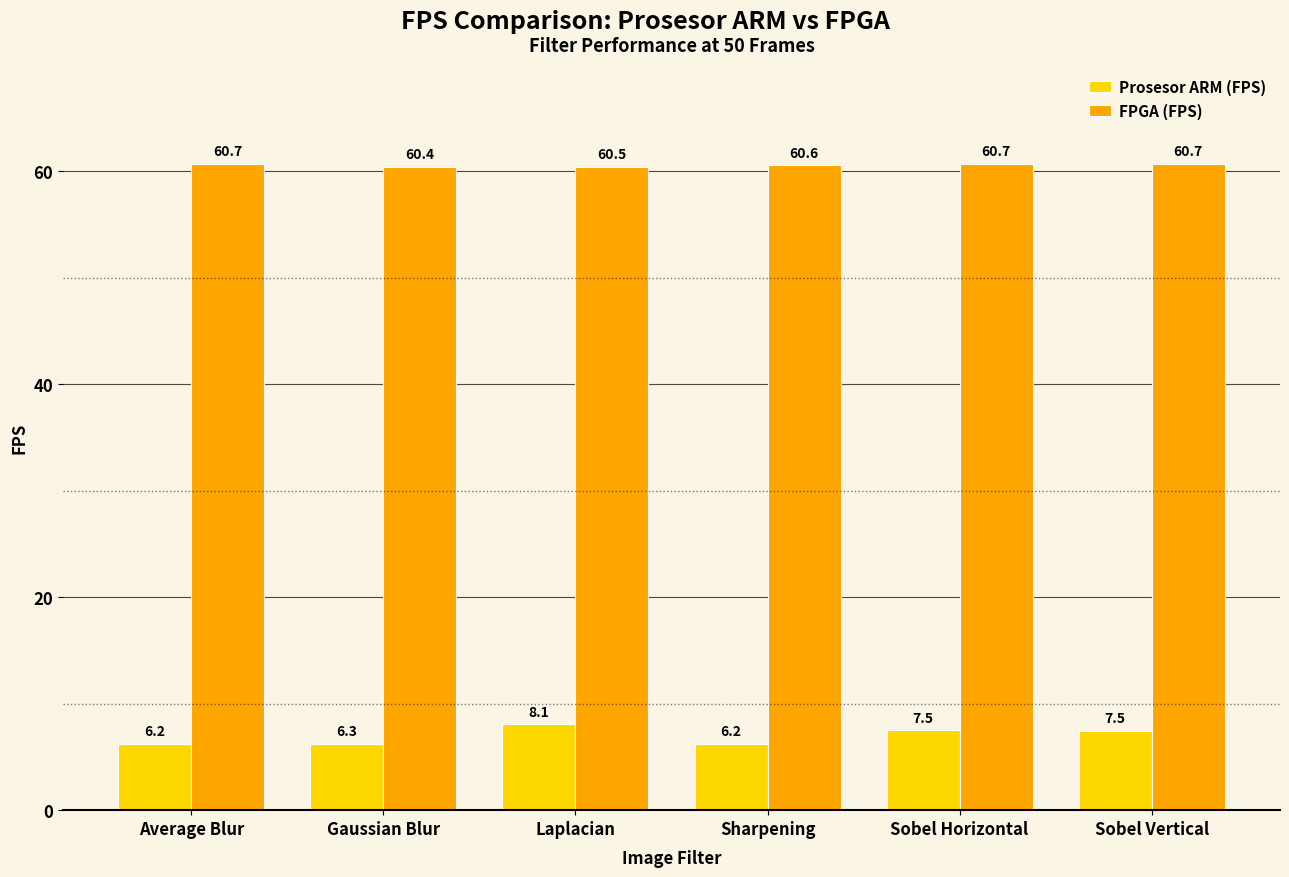

What is the label of the 1st bar from the right?

Sobel Vertical